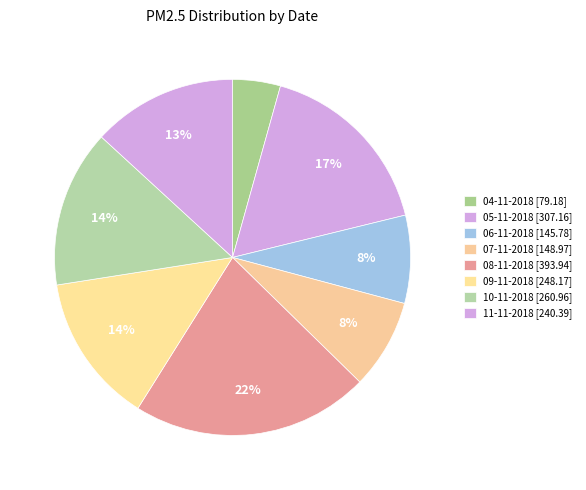

The 04-11-2018 slice represents 18% of the pie. True or false?

False